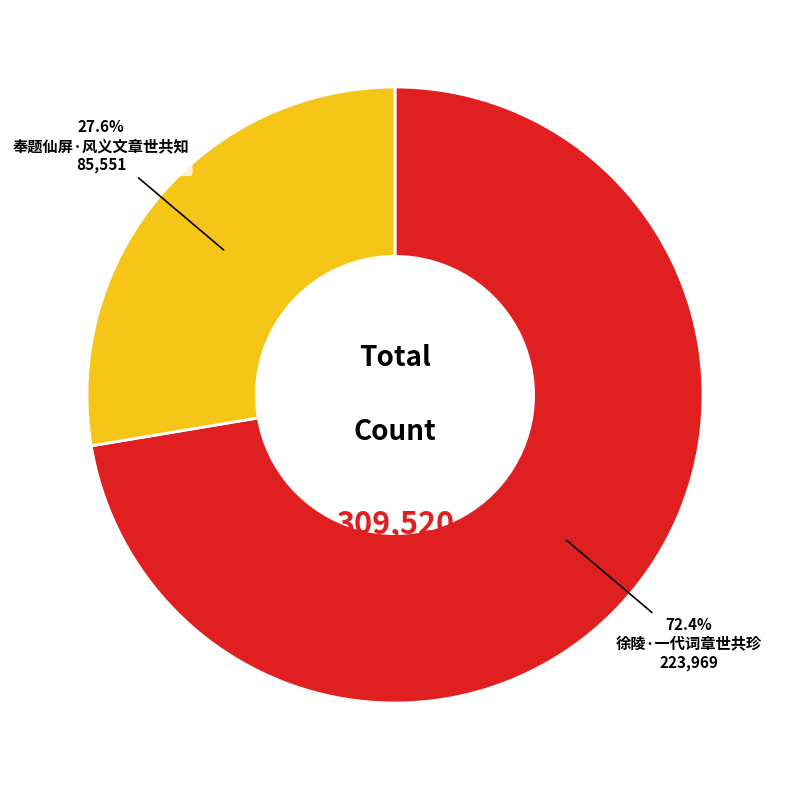

The 徐陵·一代词章世共珍 slice represents 72% of the pie. True or false?

True